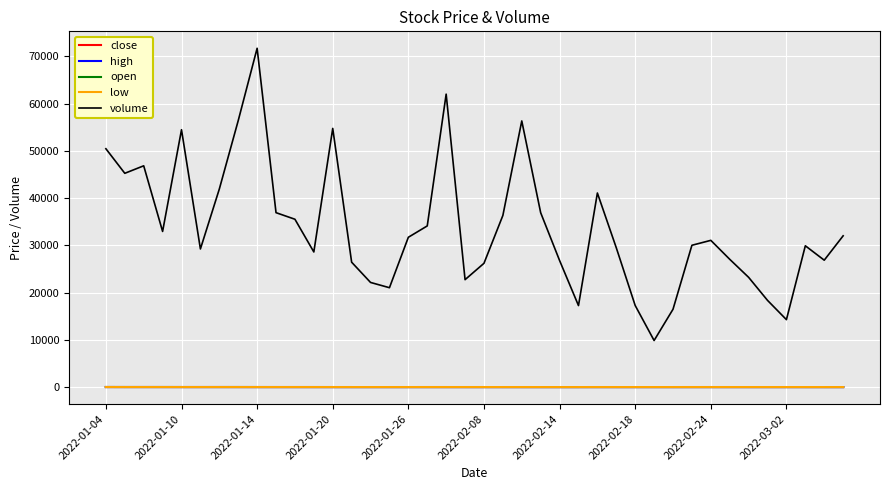

What is the lowest value of the volume series?

9869.5